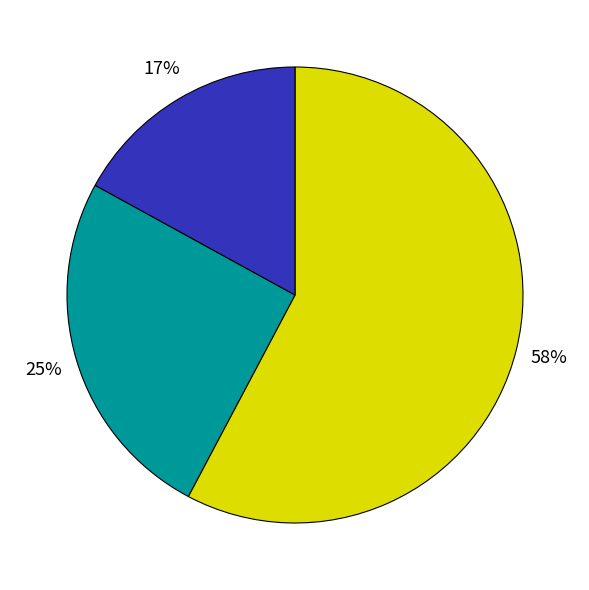

Is there any slice that represents more than half of the pie?

Yes